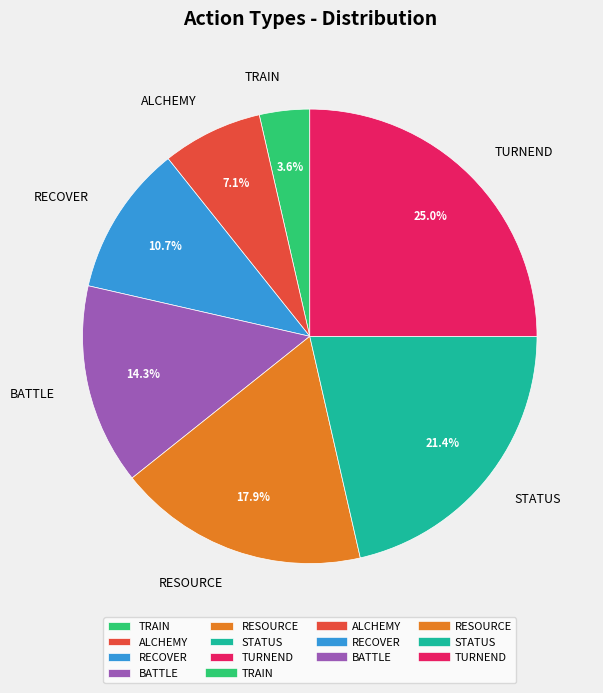

How many segments does this pie chart have?

7